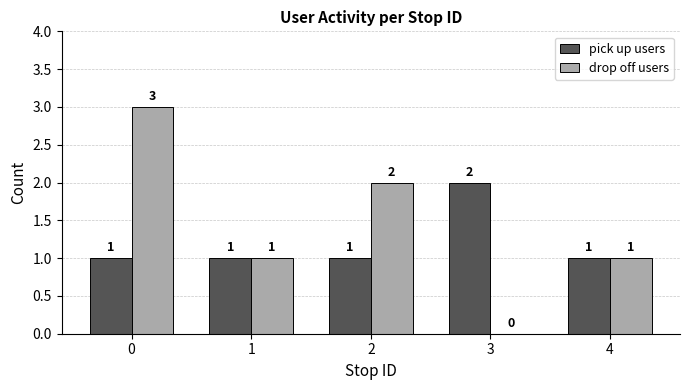

Count the number of categories in the chart.

5